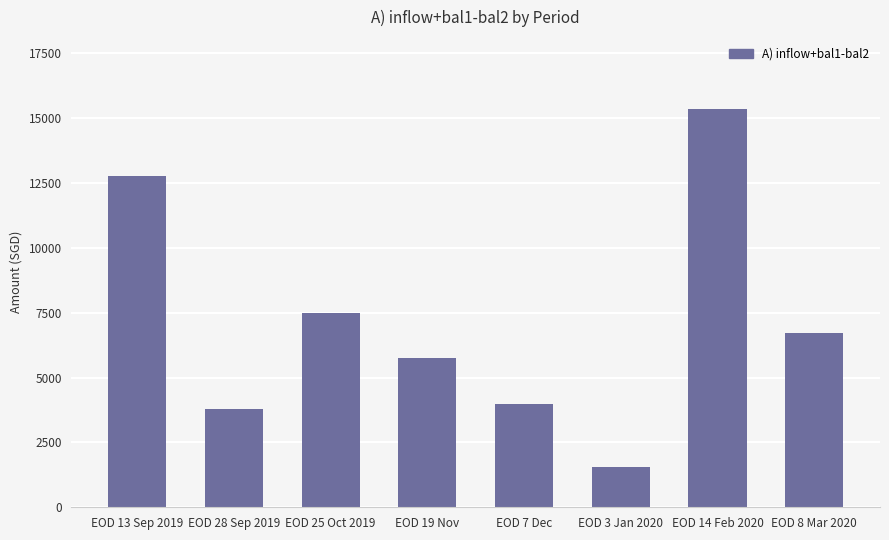

Reading right to left, what are all the values shown in this chart?

6705.9	15355.1	1545.7	3989.0	5763.7	7491.0	3782.0	12767.0